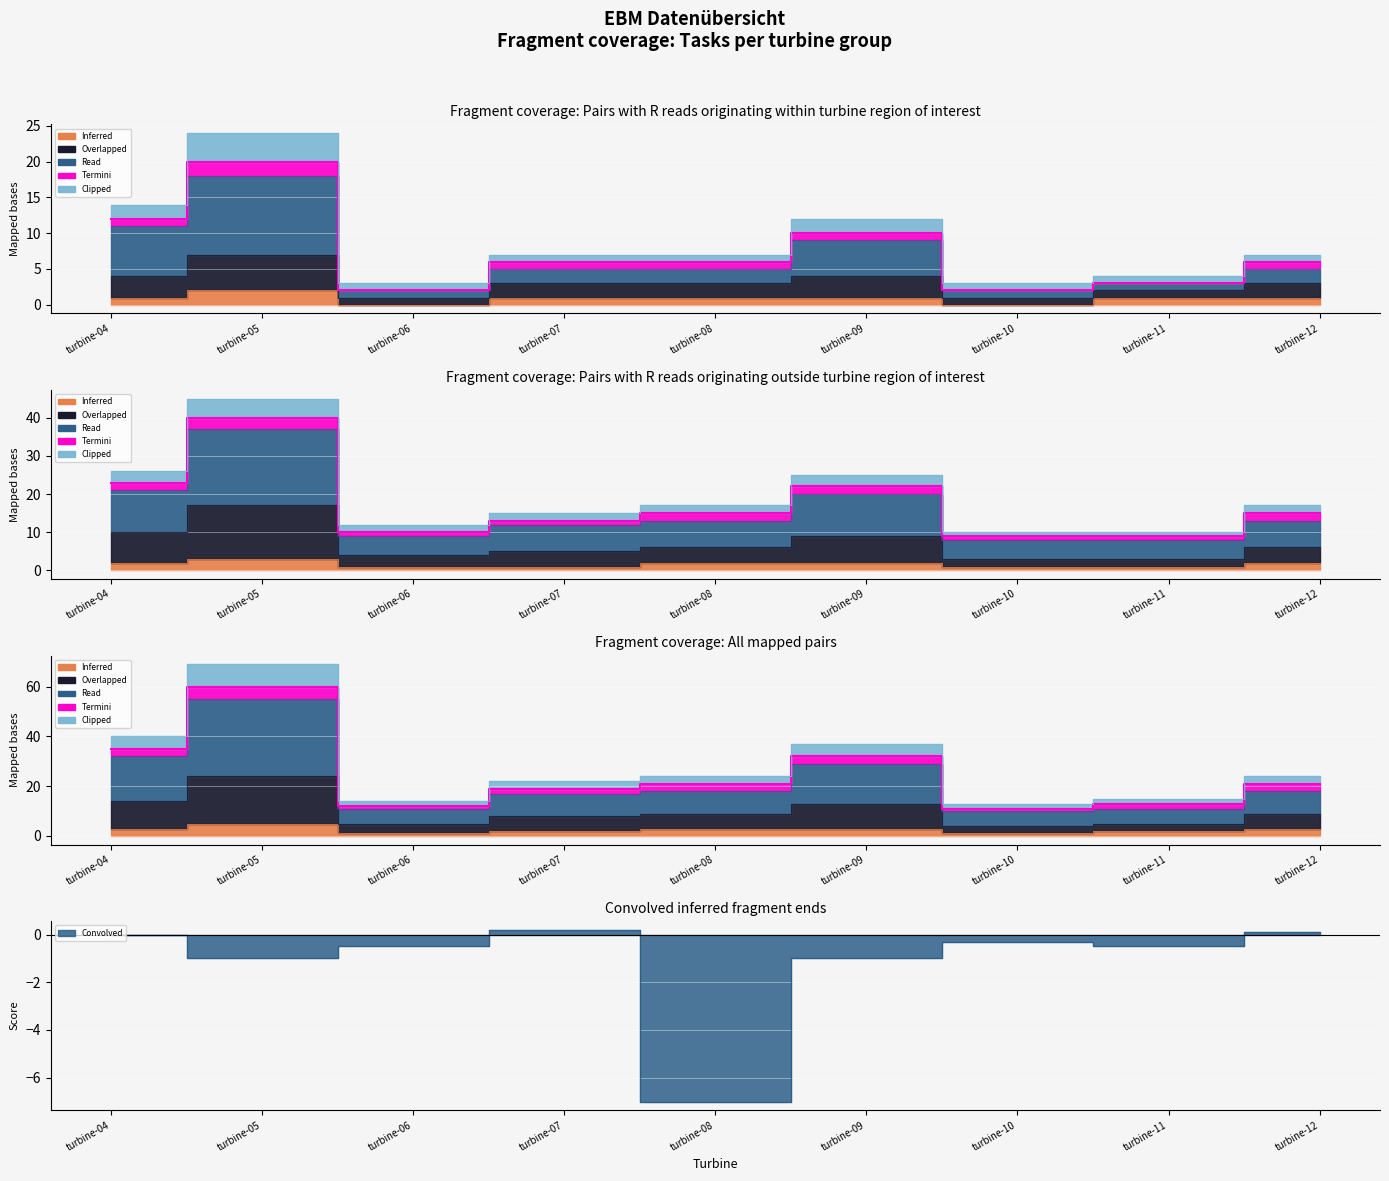

True or false: Read and Overlapped intersect in this chart.

False